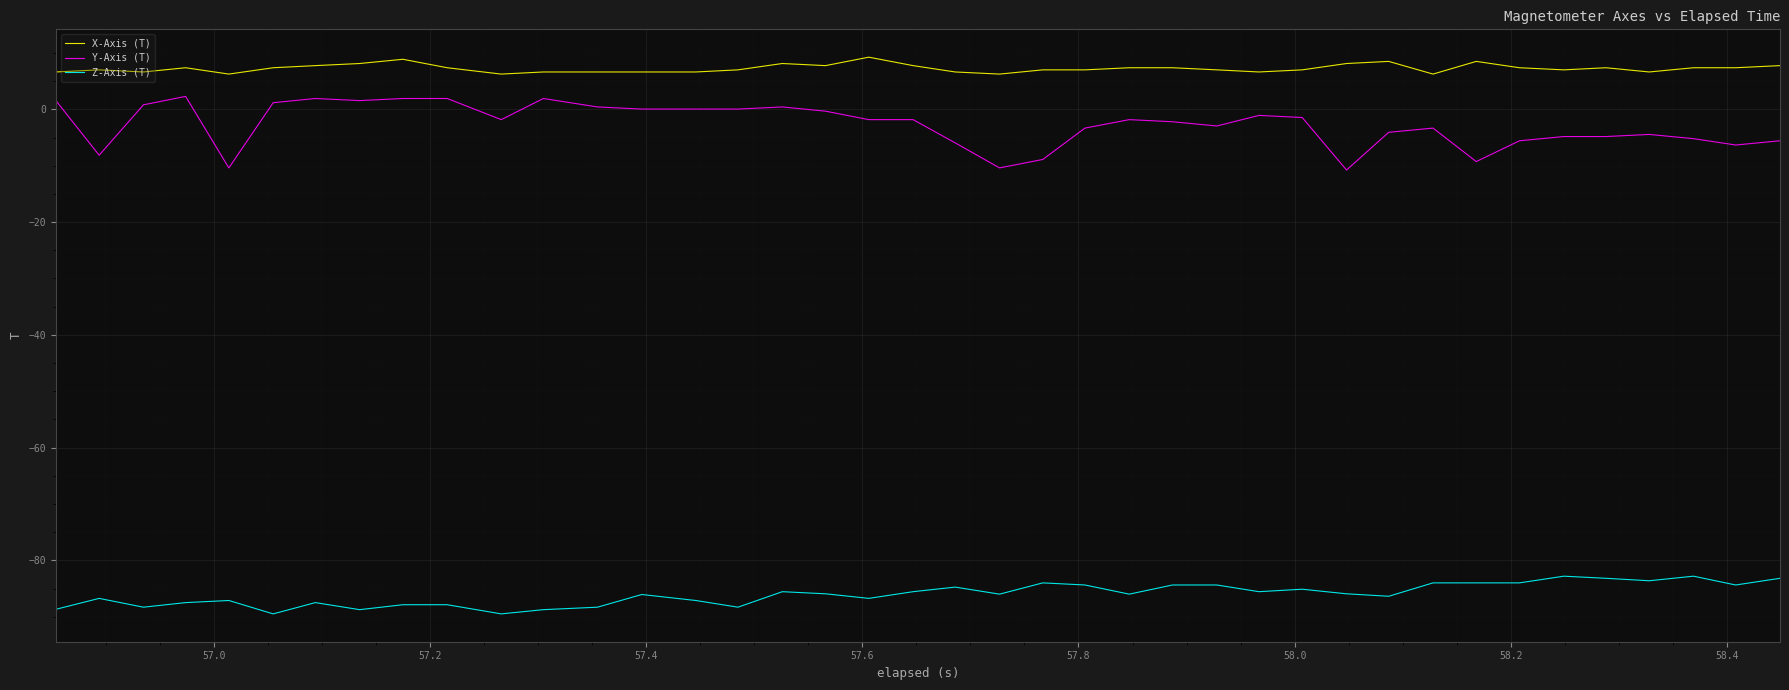

Rank the series by their maximum value, from lowest to highest.

Z-Axis (T), Y-Axis (T), X-Axis (T)